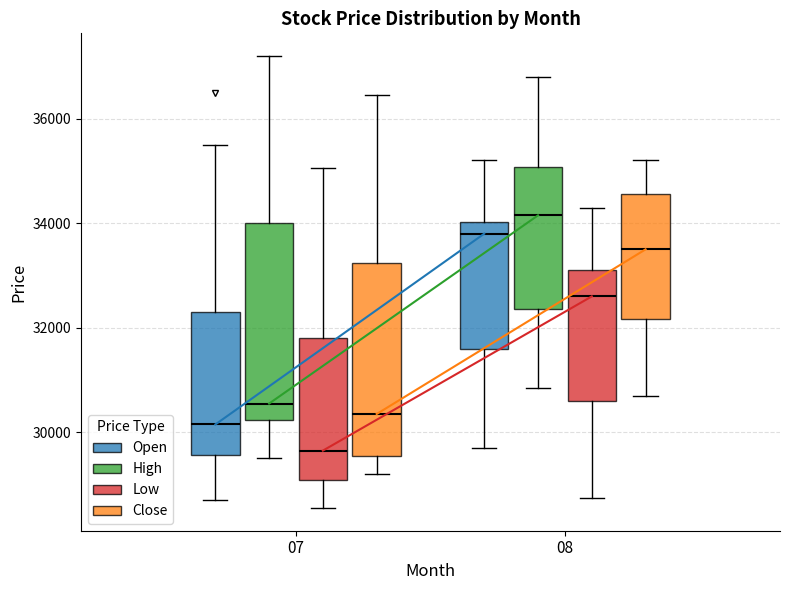

Where does the lower whisker of the box for 08 (Close) end on the y-axis? The values are not printed on the chart, so give them approximately, as read against the axis.

30800